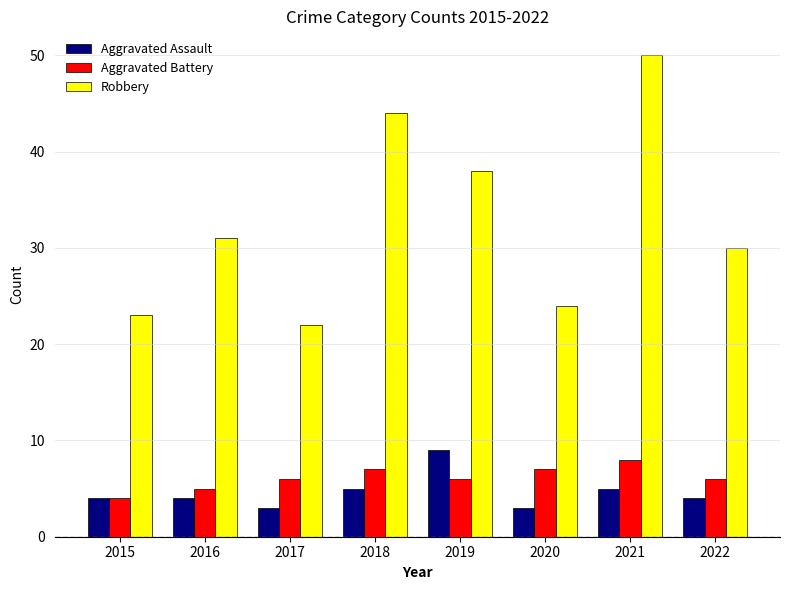

Reading left to right, list all the values displayed in this chart.

Aggravated Assault: 4	4	3	5	9	3	5	4
Aggravated Battery: 4	5	6	7	6	7	8	6
Robbery: 23	31	22	44	38	24	50	30